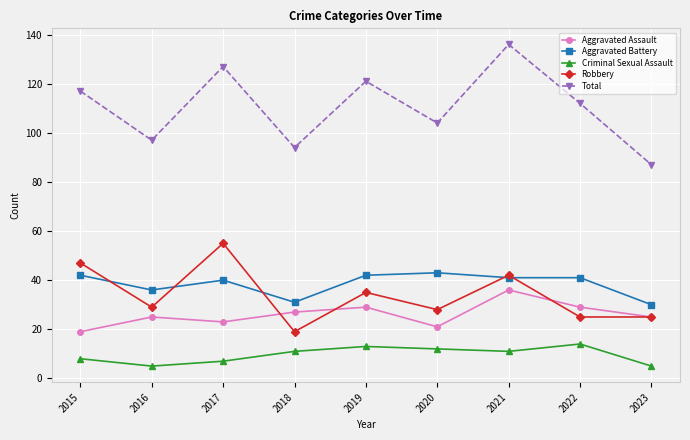

Does the chart display data point markers on the line(s)?

Yes